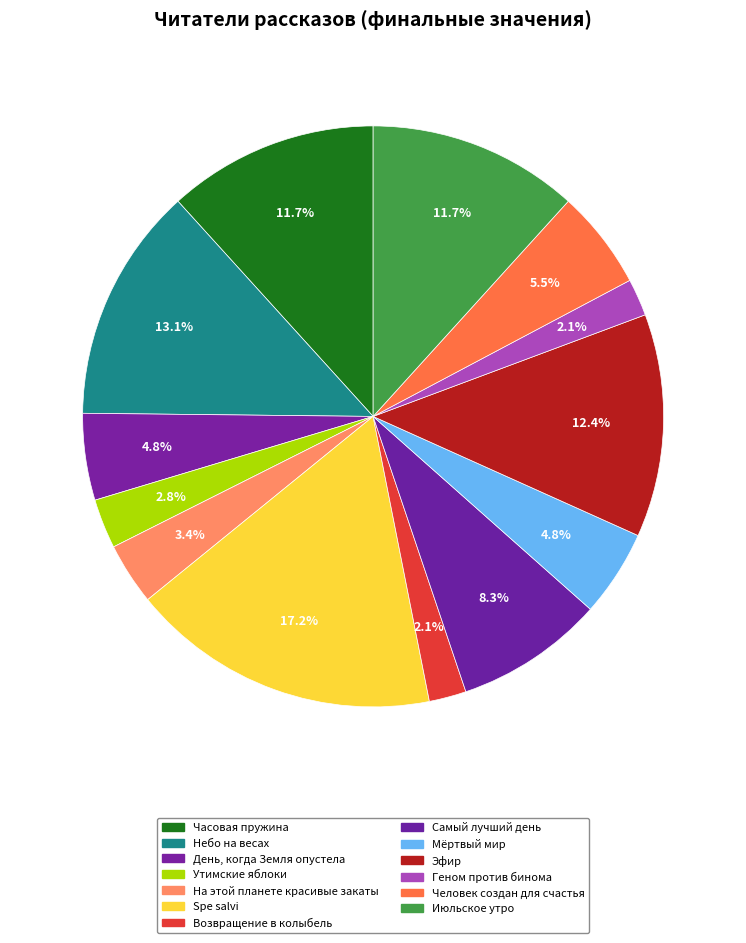

How many slices are in this pie chart?

13